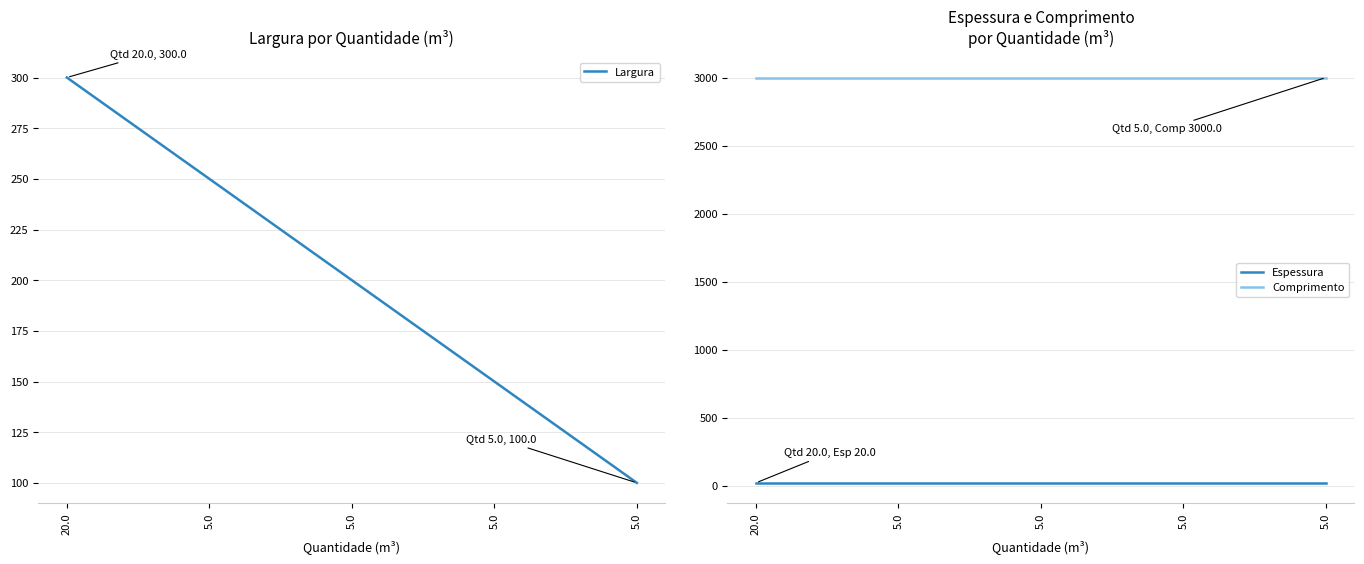

What is the total value across all series at 5.0?

3270